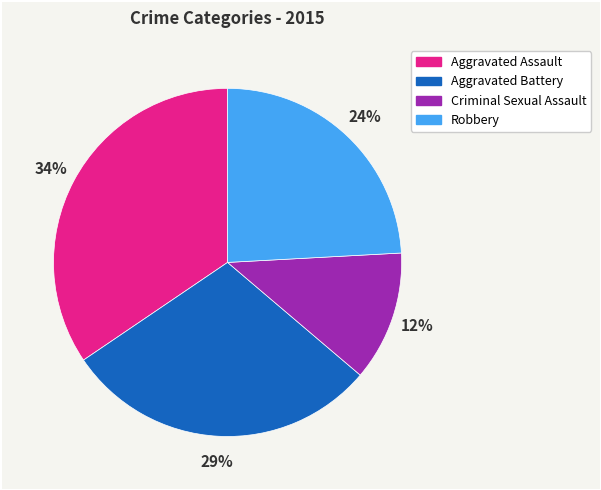

How many slices are in this pie chart?

4